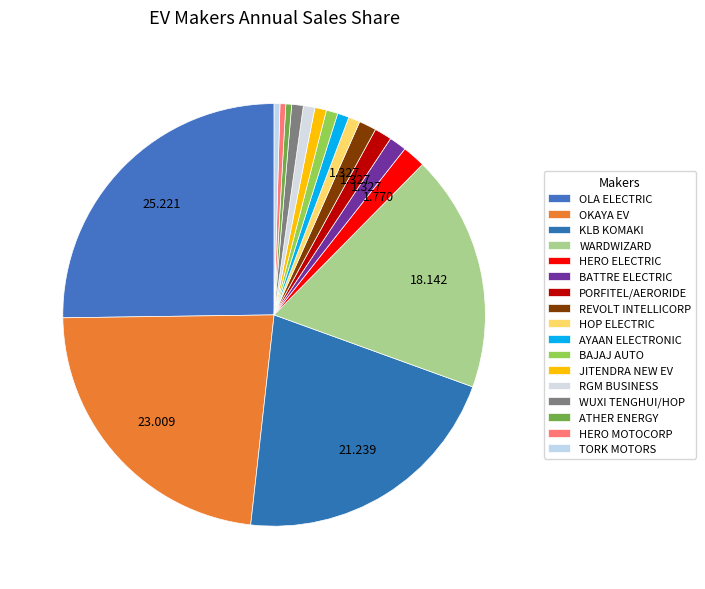

How many slices are in this pie chart?

17